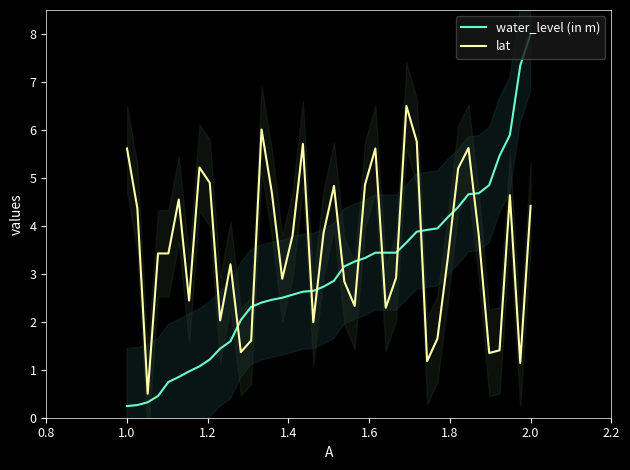

How many times do lat and water_level (in m) cross each other?

11